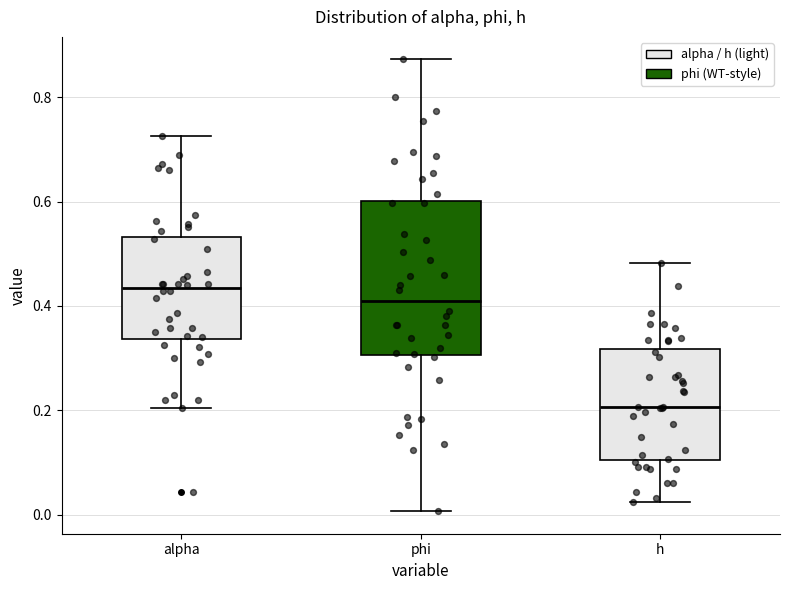

Where does the lower whisker of the box for alpha end on the y-axis? The values are not printed on the chart, so give them approximately, as read against the axis.

0.20